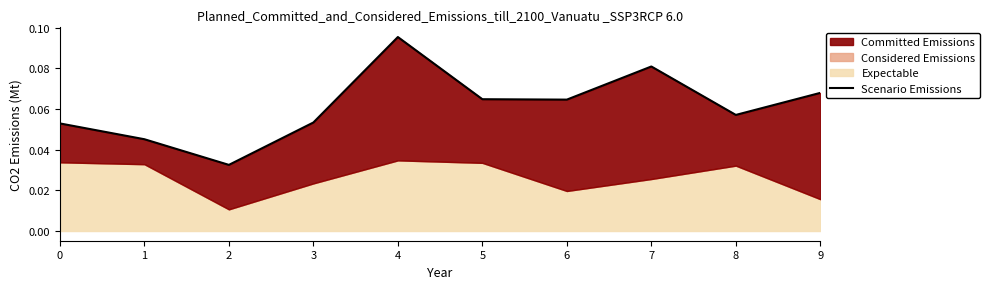

Rank the categories by value from lowest to highest.

2, 1, 0, 3, 8, 6, 5, 9, 7, 4